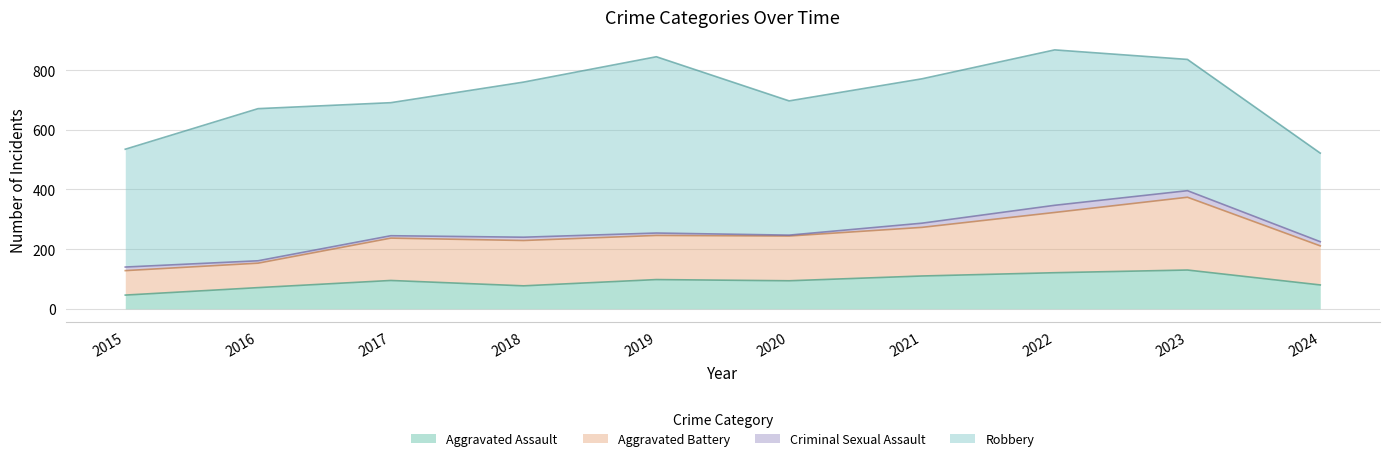

True or false: Aggravated Assault has a value of 110 at 2021.

True